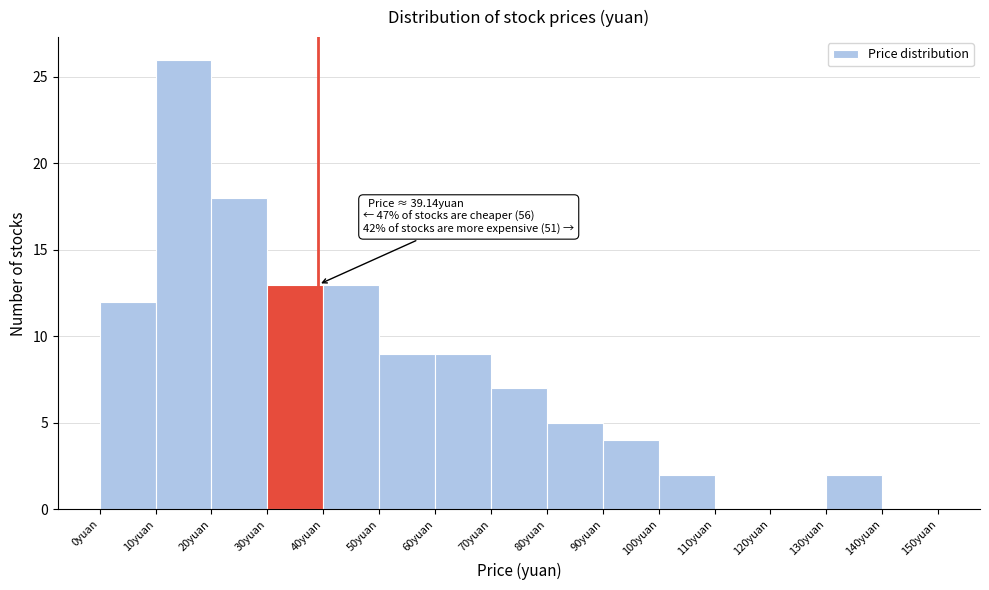

Over which range of the x-axis is the bar tallest?

10 to 20